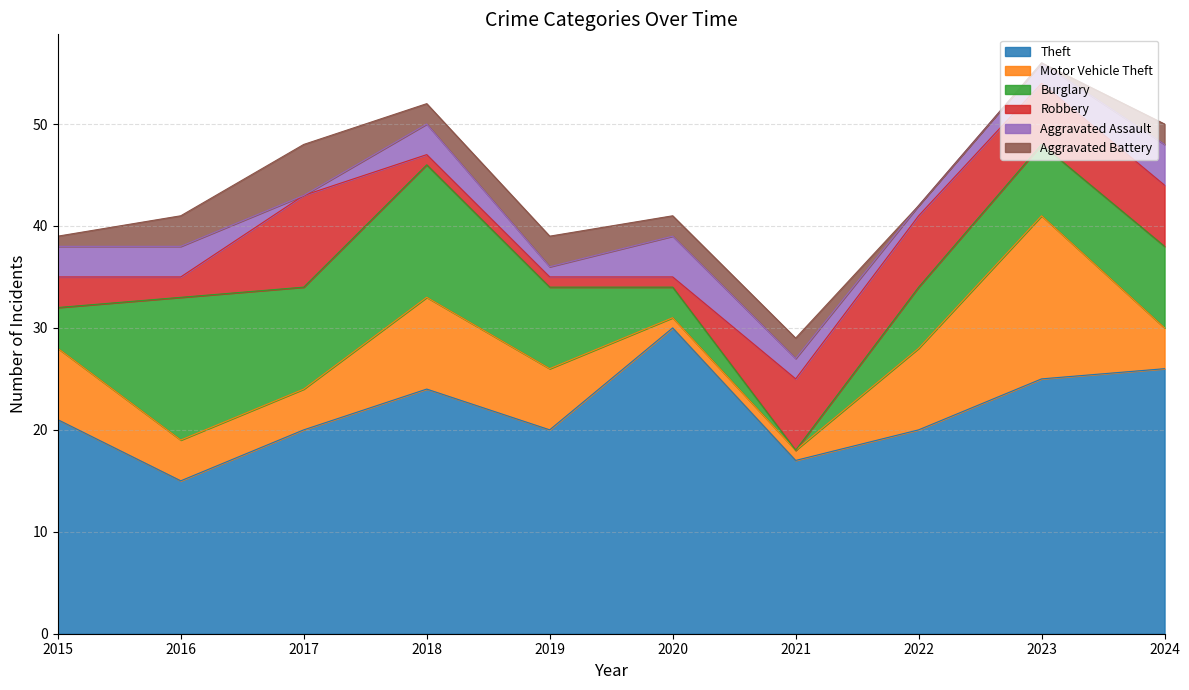

What is the maximum value shown in the chart?

30